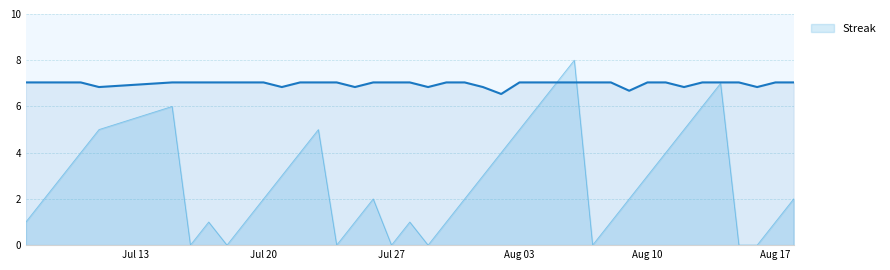

At which category does Streak reach its first local peak?

2010-07-15